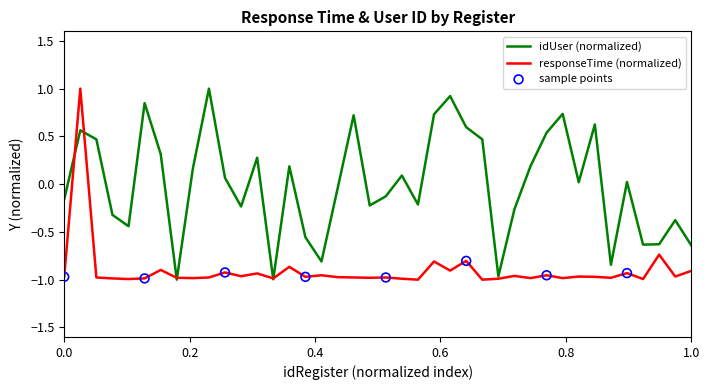

At how many categories does at least one series exceed 0?

21